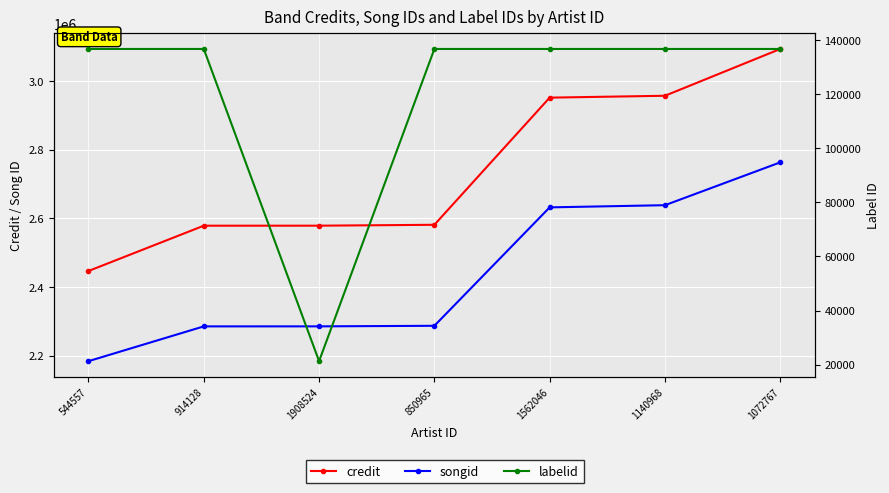

Is it true that labelid equals 136634 at 1140968?

True